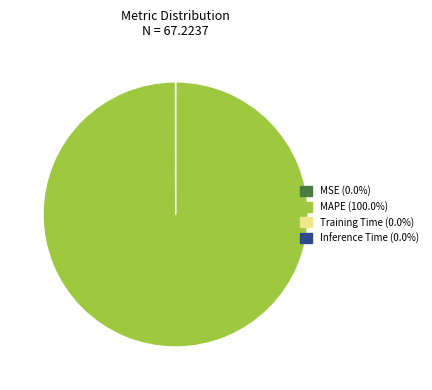

Which slice is the largest?

MAPE